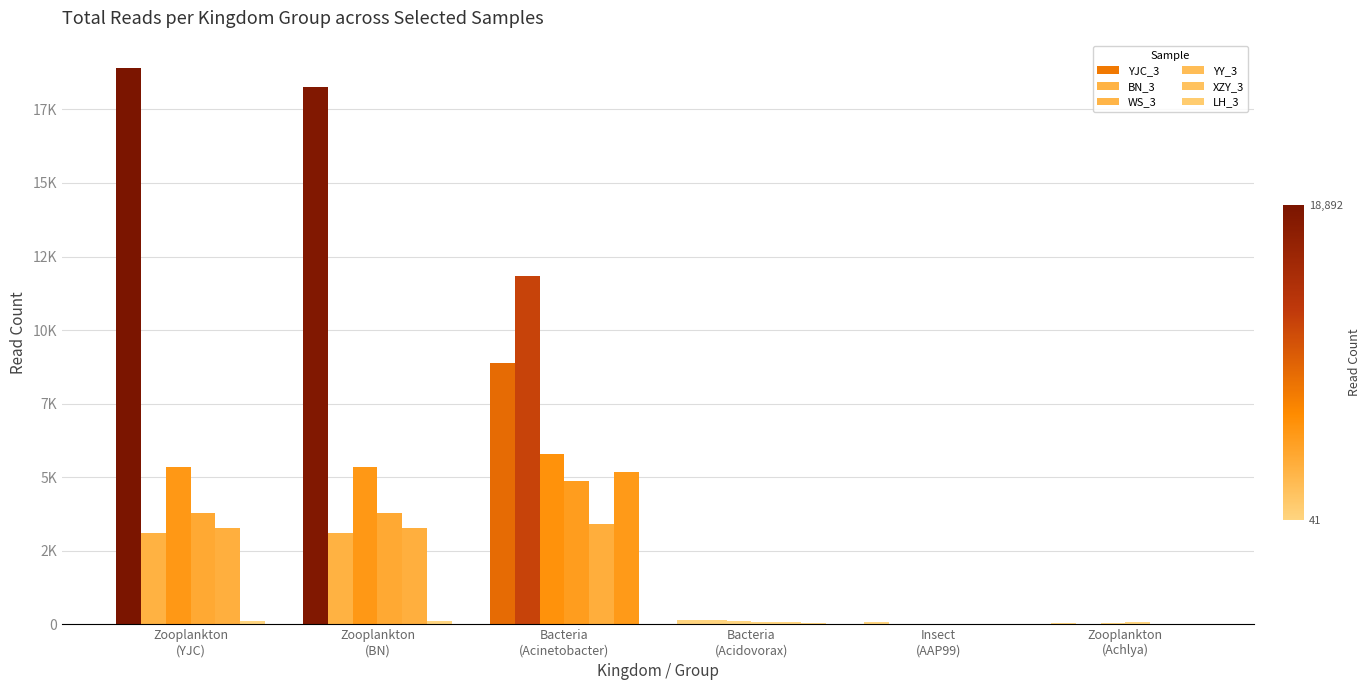

At how many categories does at least one series exceed 9975?

3